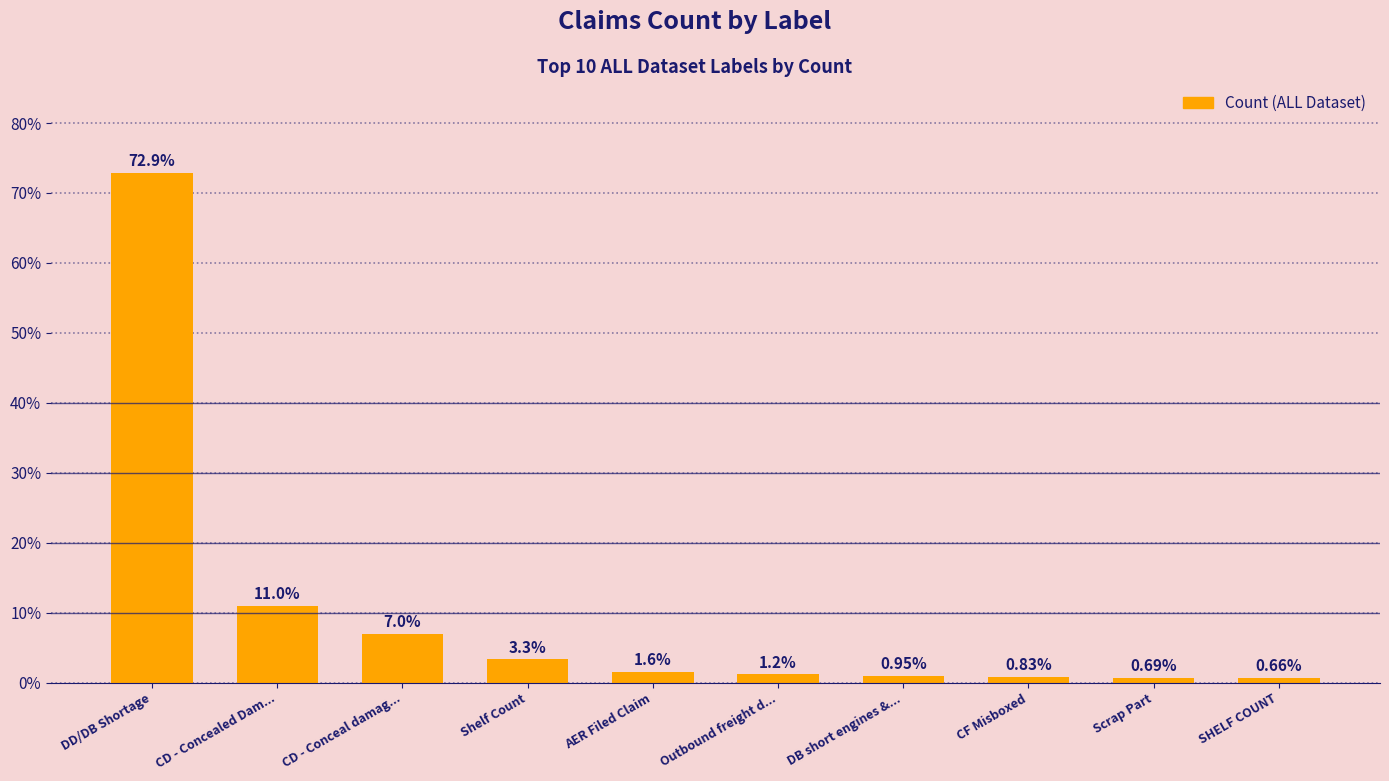

Where is the data nearest to the value 36?

CD - Concealed Dam...